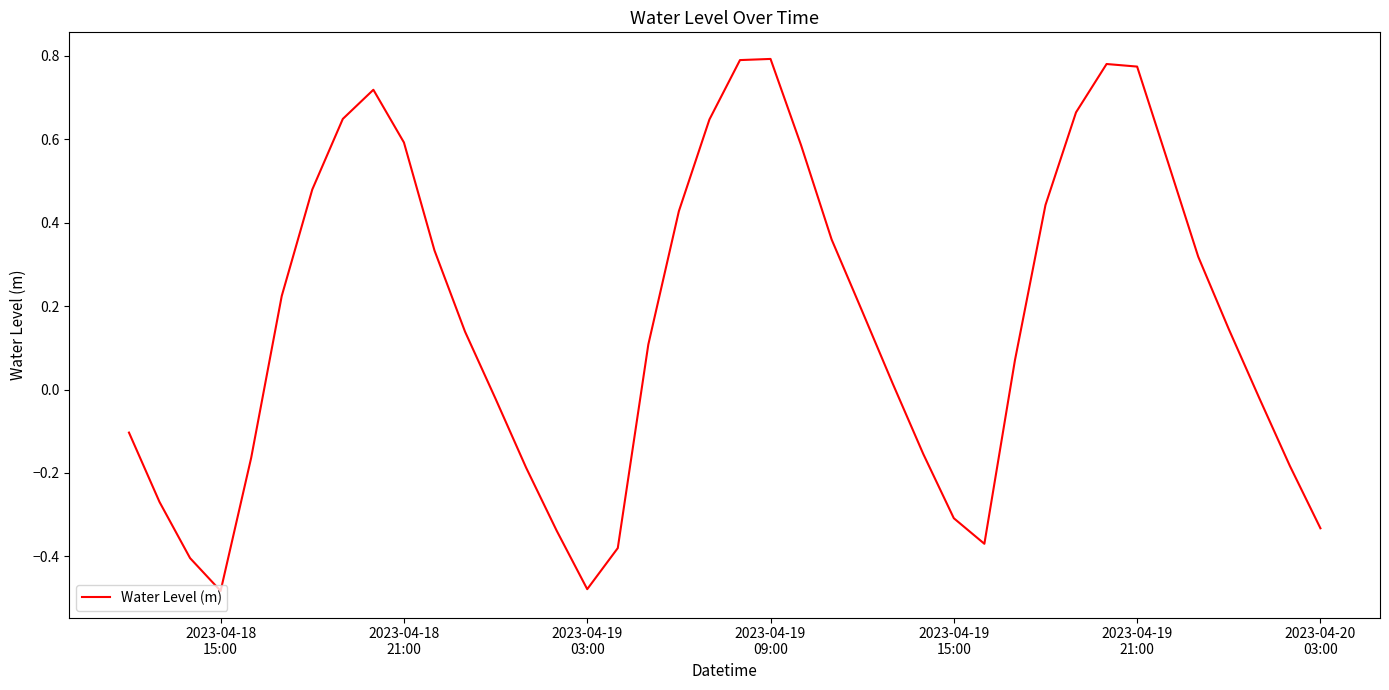

What is the difference between the maximum and minimum values?

1.3